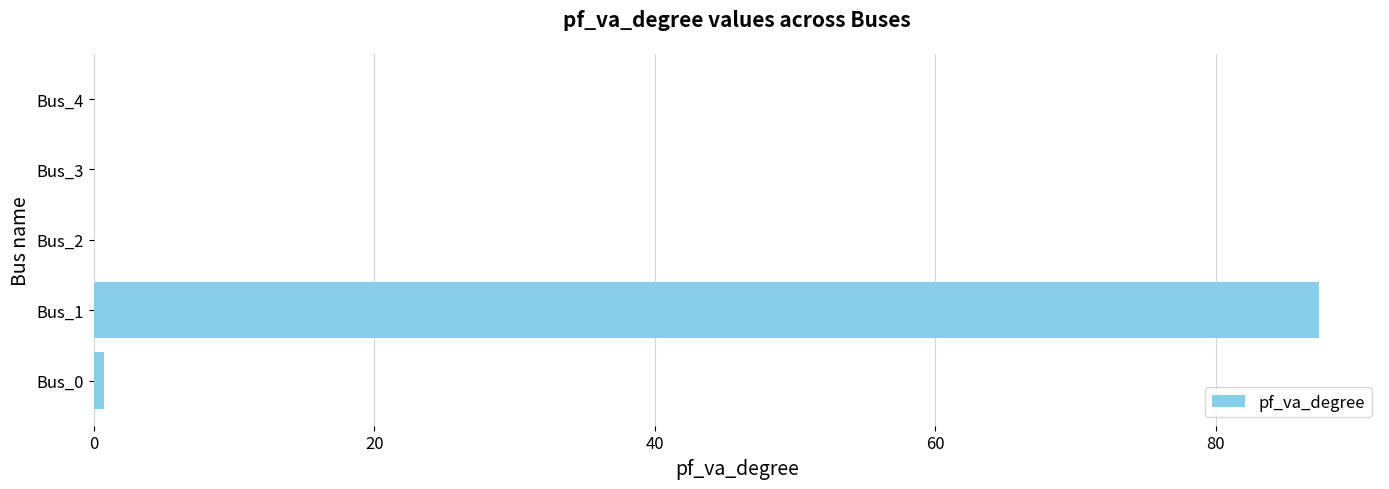

Between Bus_1 and Bus_4, which is larger?

Bus_1